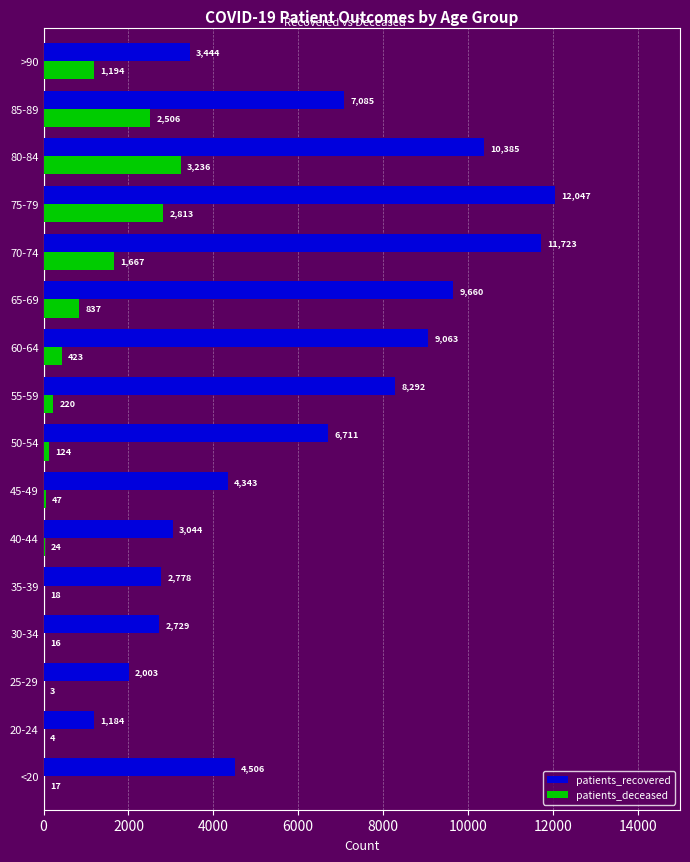

Which series changed the most between 50-54 and 85-89?

patients_deceased